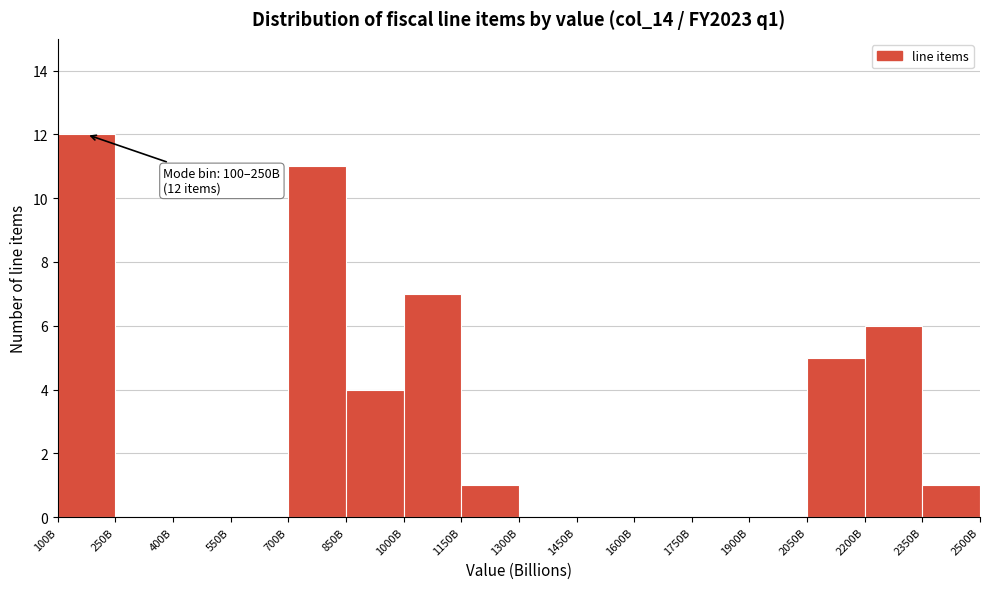

Reading left to right, transcribe all the data shown in this chart.

100B=12	250B=0	400B=0	550B=0	700B=11	850B=4	1000B=7	1150B=1	1300B=0	1450B=0	1600B=0	1750B=0	1900B=0	2050B=5	2200B=6	2350B=1